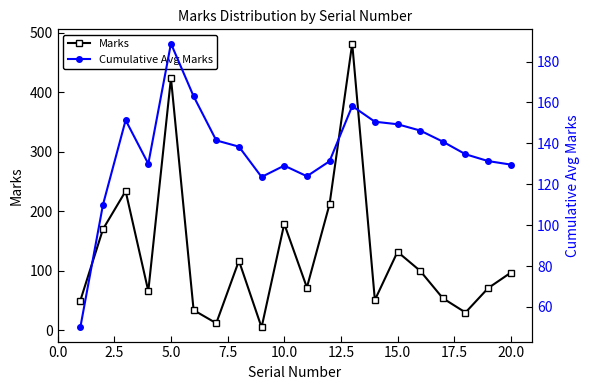

Which series ends up on top after the final intersection of Cumulative Avg Marks and Marks?

Cumulative Avg Marks